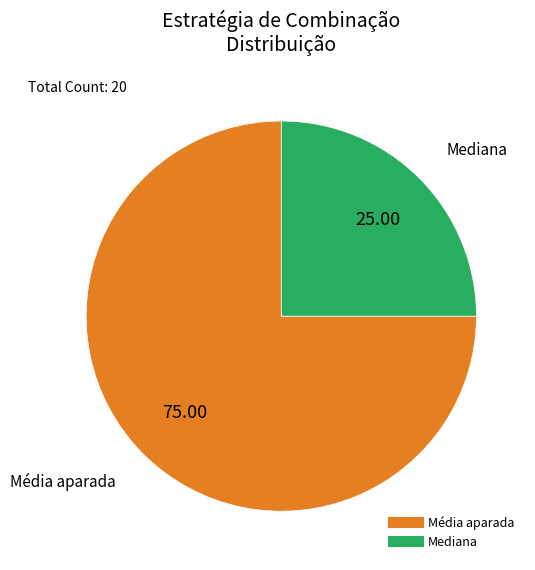

How many slices are in this pie chart?

2